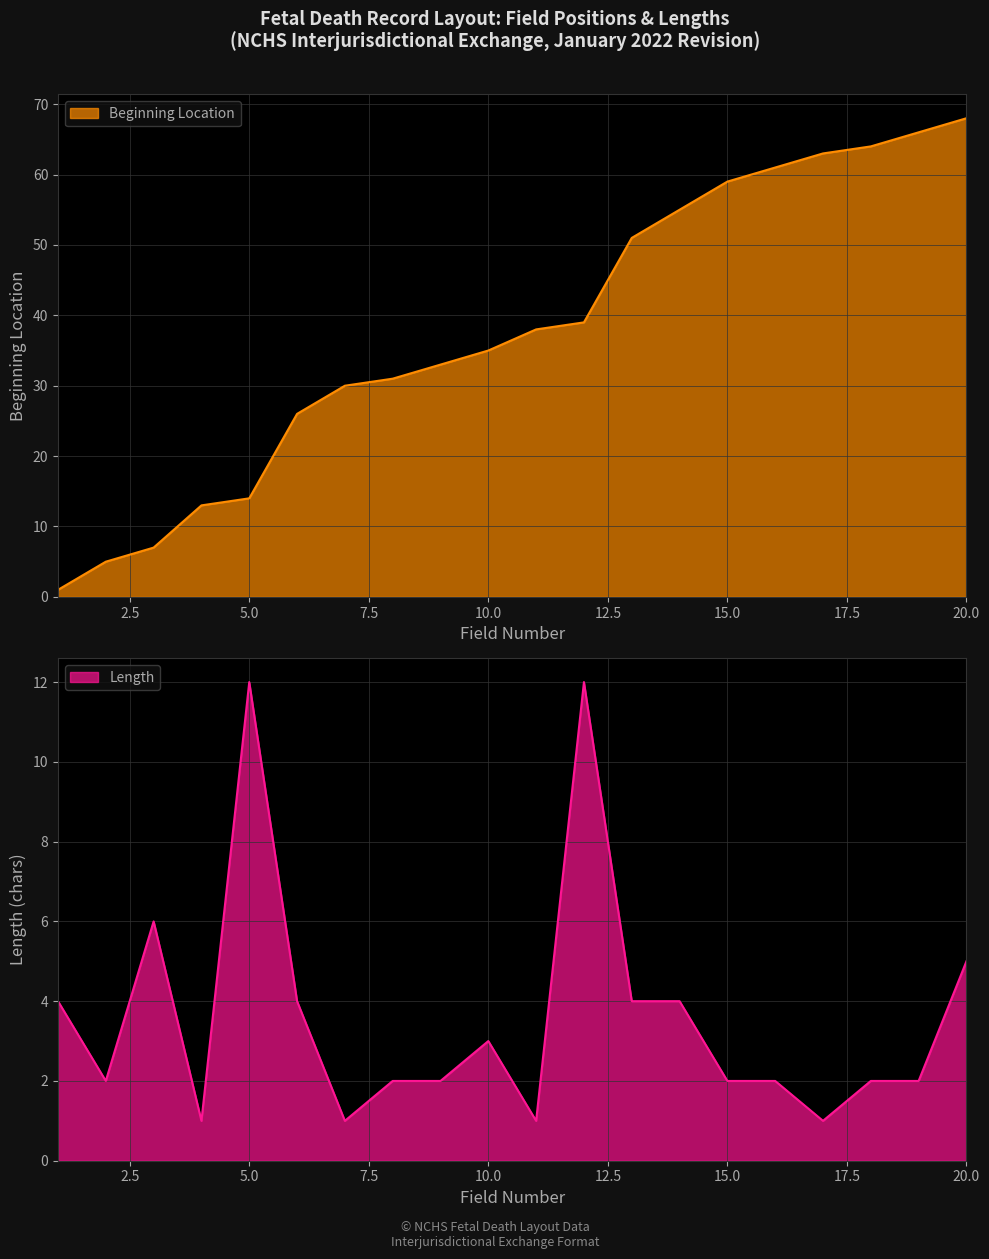

True or false: Length and Beginning Location intersect in this chart.

True